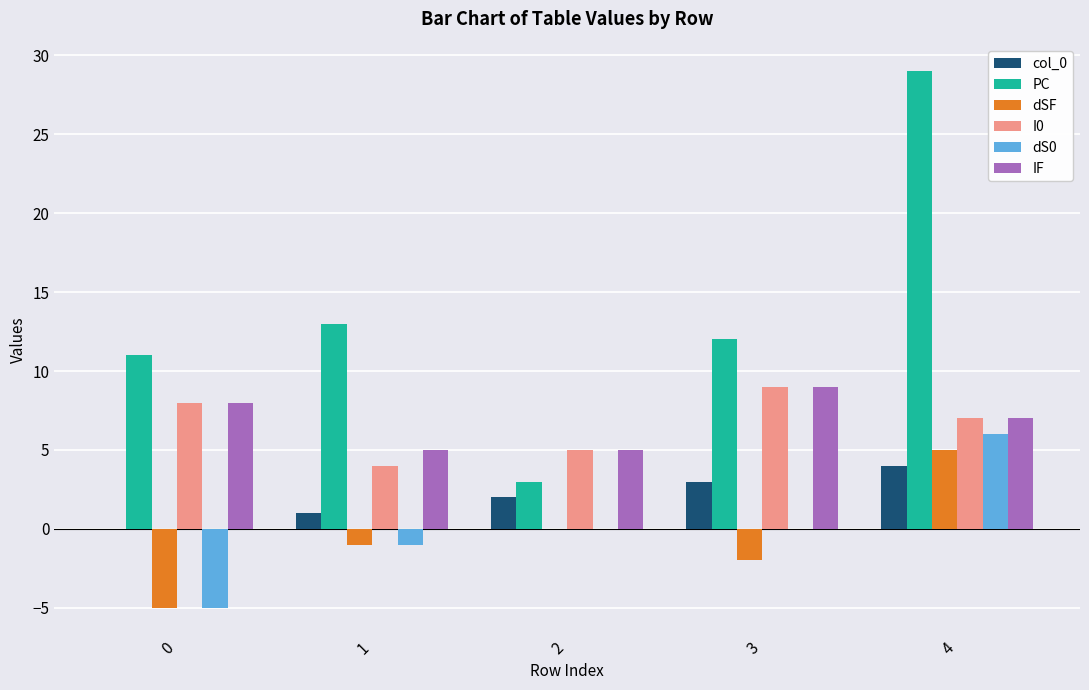

What is the sum of all PC values?

68